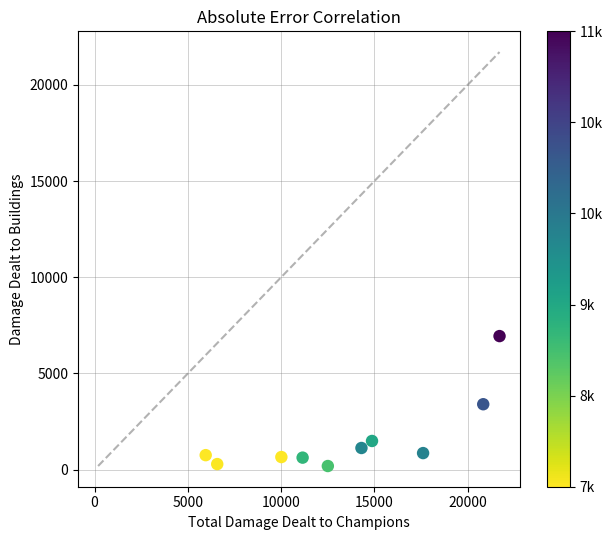

What is the average X value?

13551